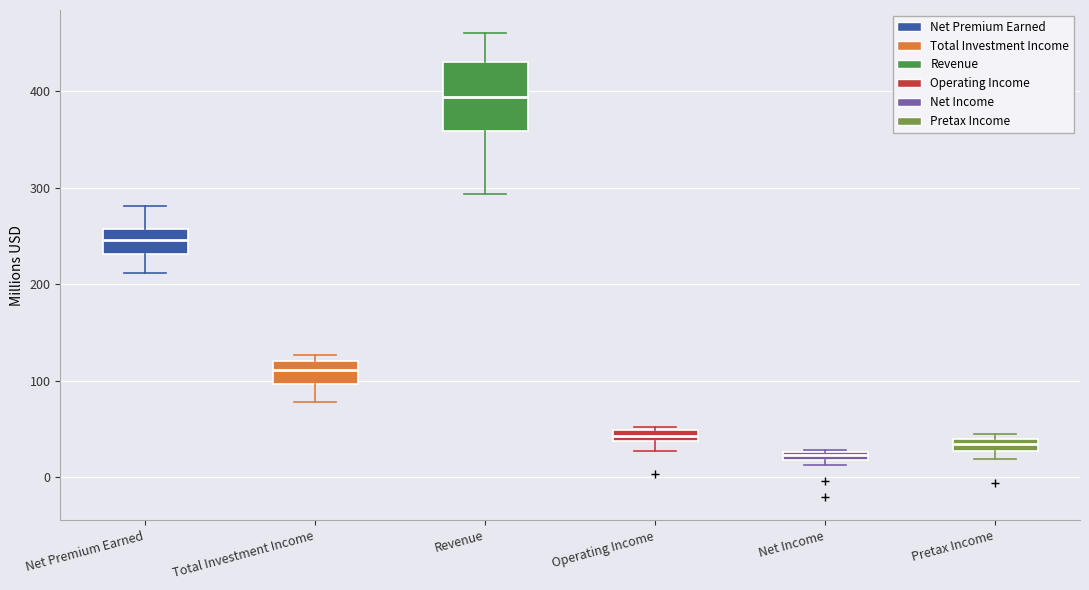

Where is the upper edge of the box for Net Income on the y-axis? The values are not printed on the chart, so give them approximately, as read against the axis.

30